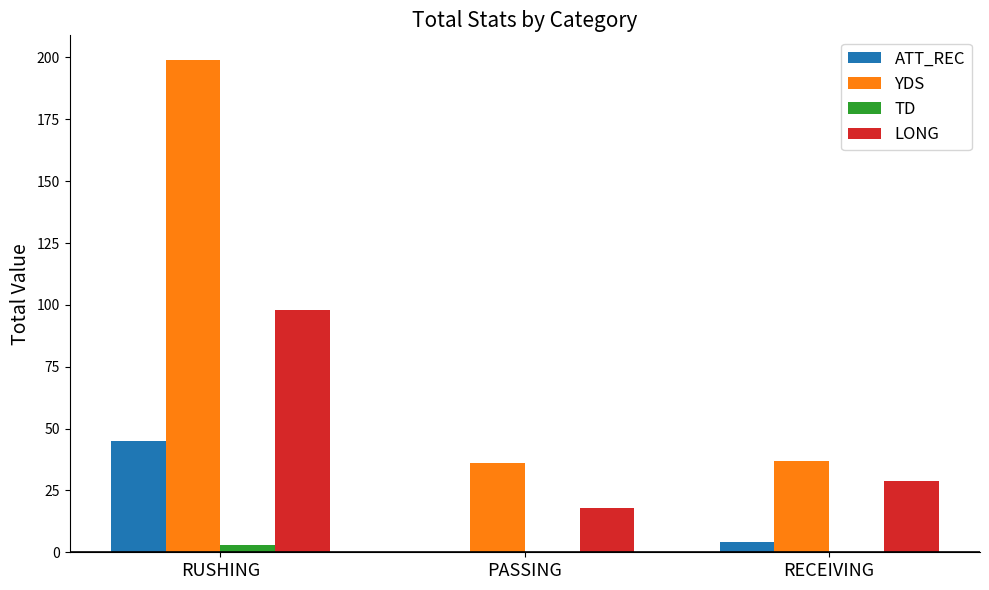

True or false: ATT_REC has a value of 4 at RECEIVING.

True